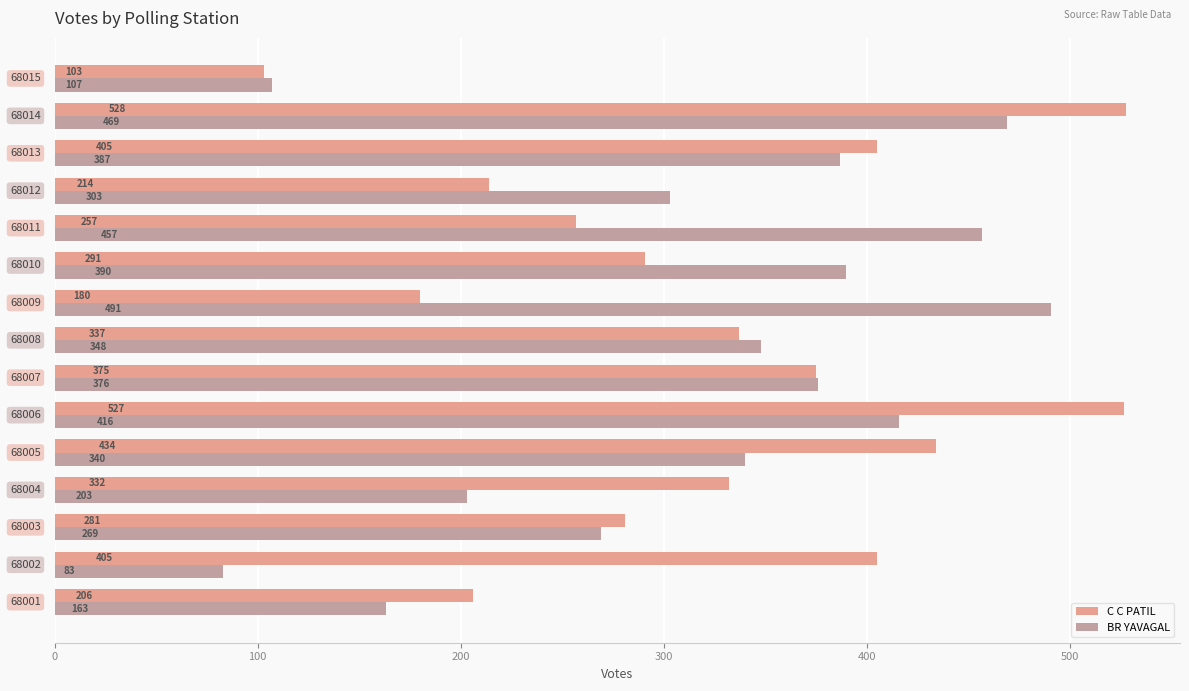

Which series has the largest range (max minus min)?

C C PATIL